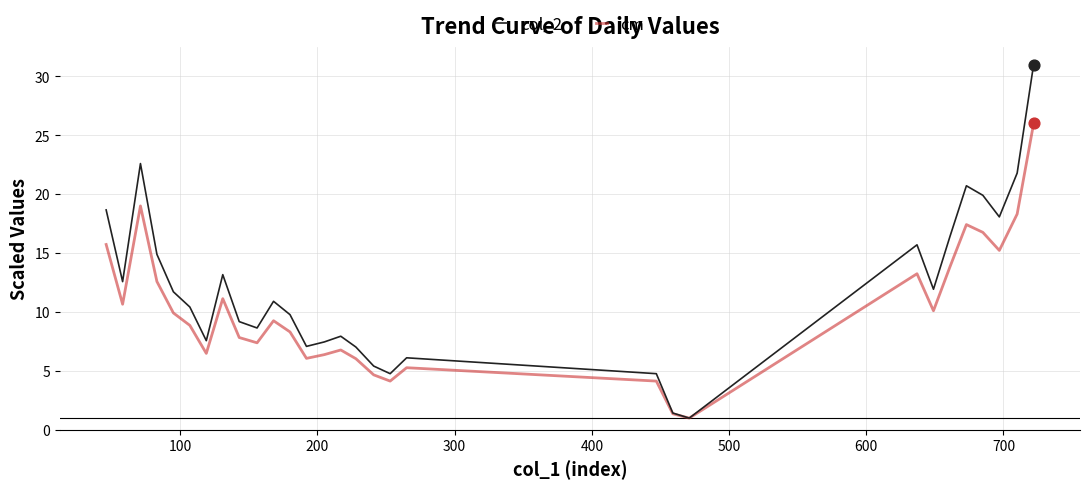

Which series has the widest spread of values?

col_2